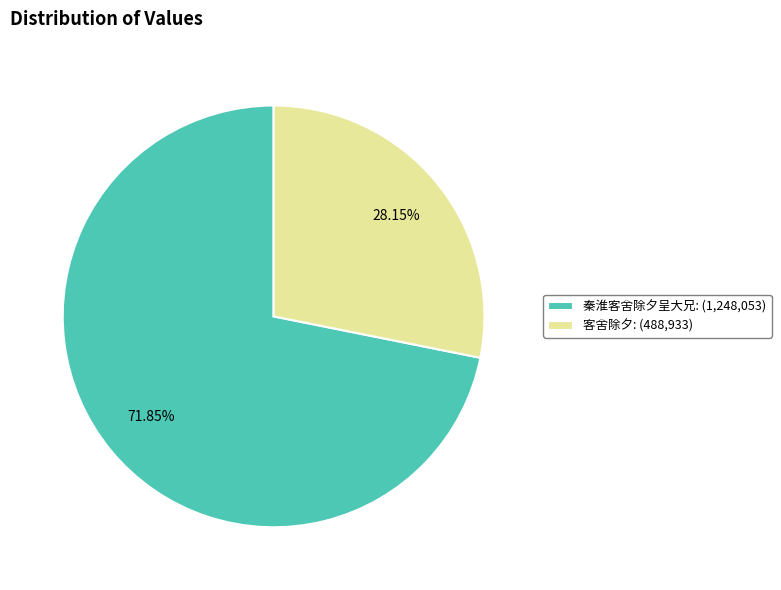

What is the total percentage of 秦淮客舍除夕呈大兄 and 客舍除夕?

100.0%